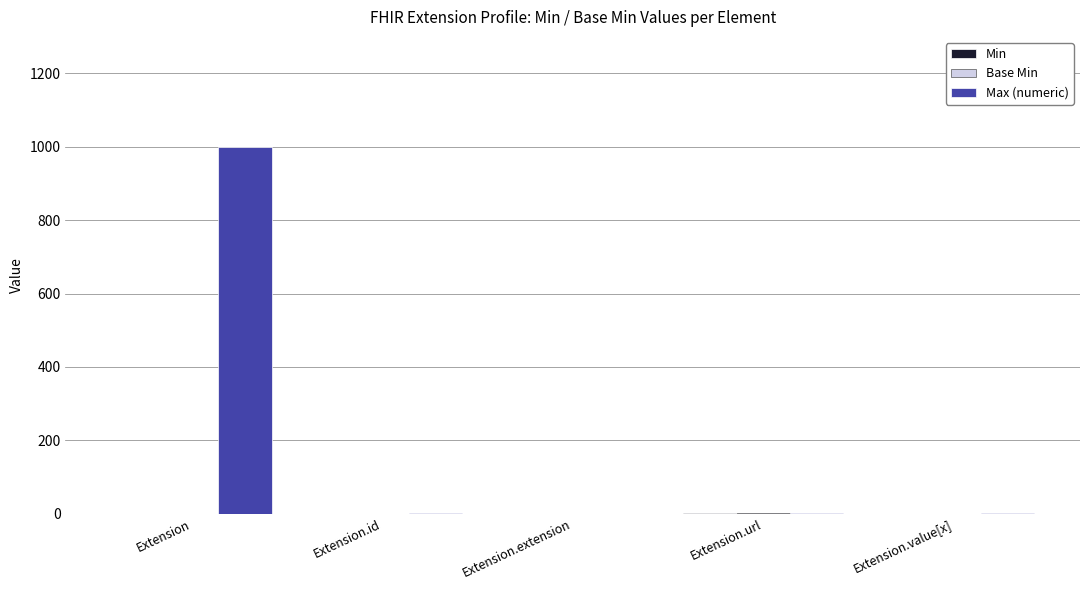

What is the average value of the Max (numeric) series?

200